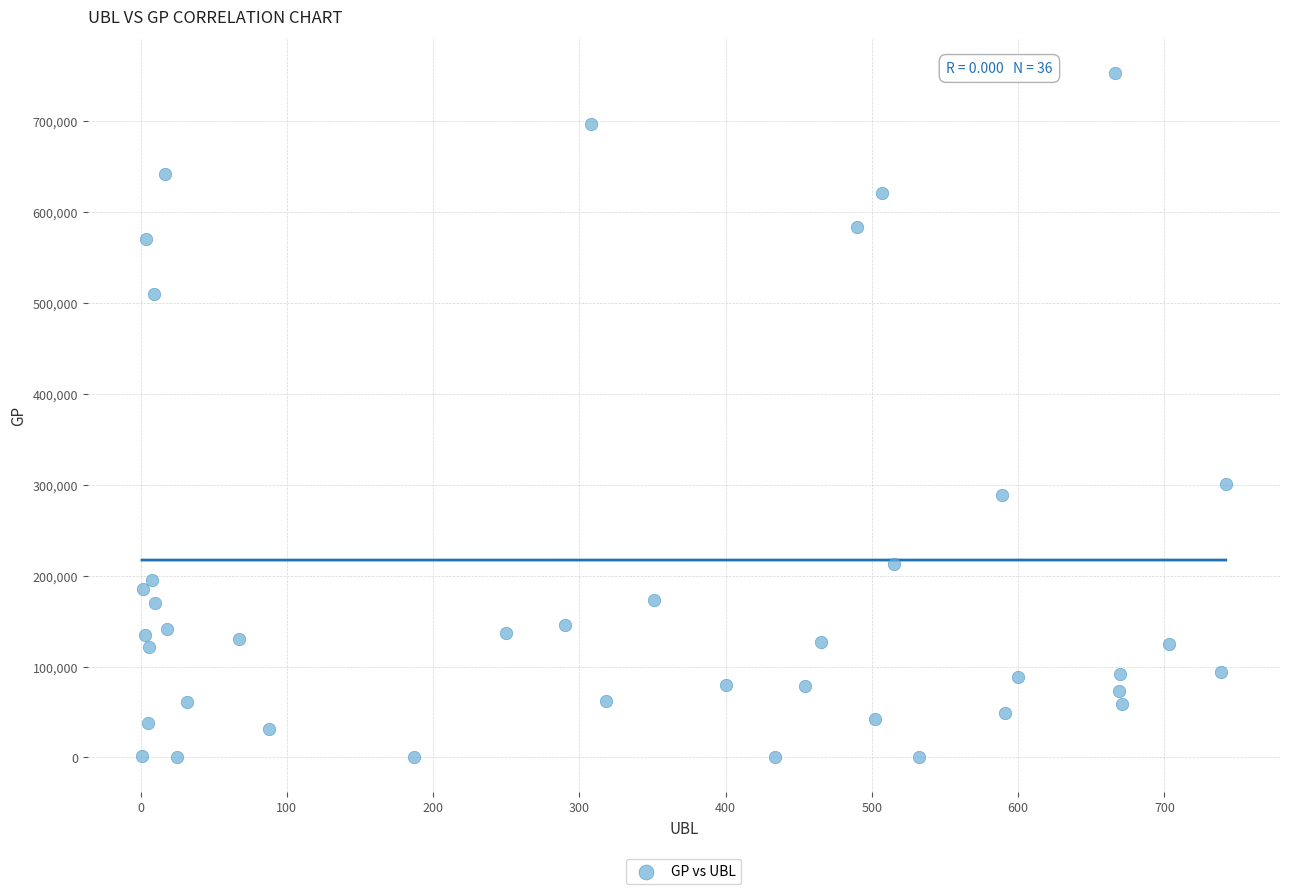

What is the range of X values (max minus min)?

741